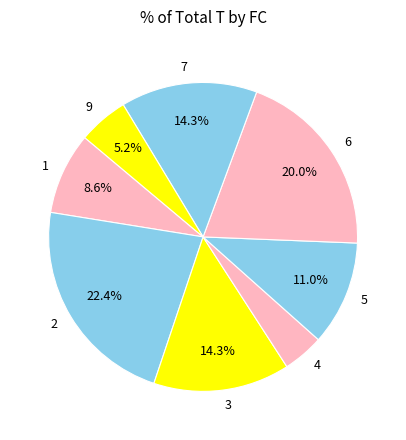

Which slice is the smallest?

4